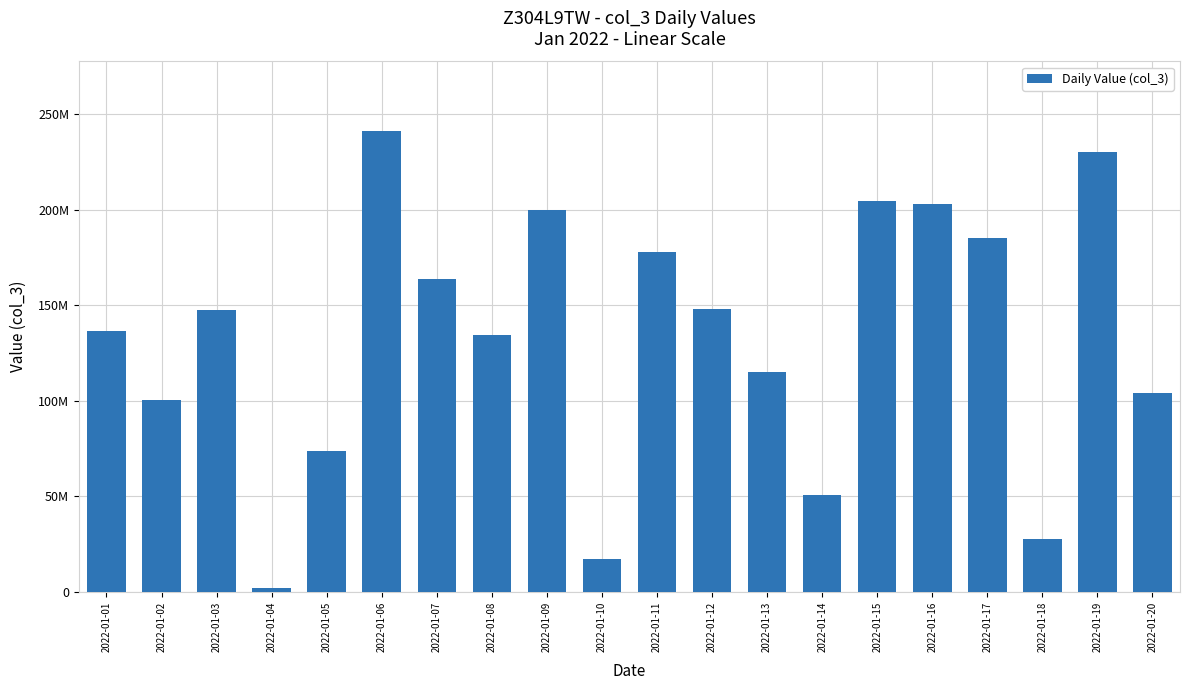

At which label is the value closest to 121705176?

2022-01-13